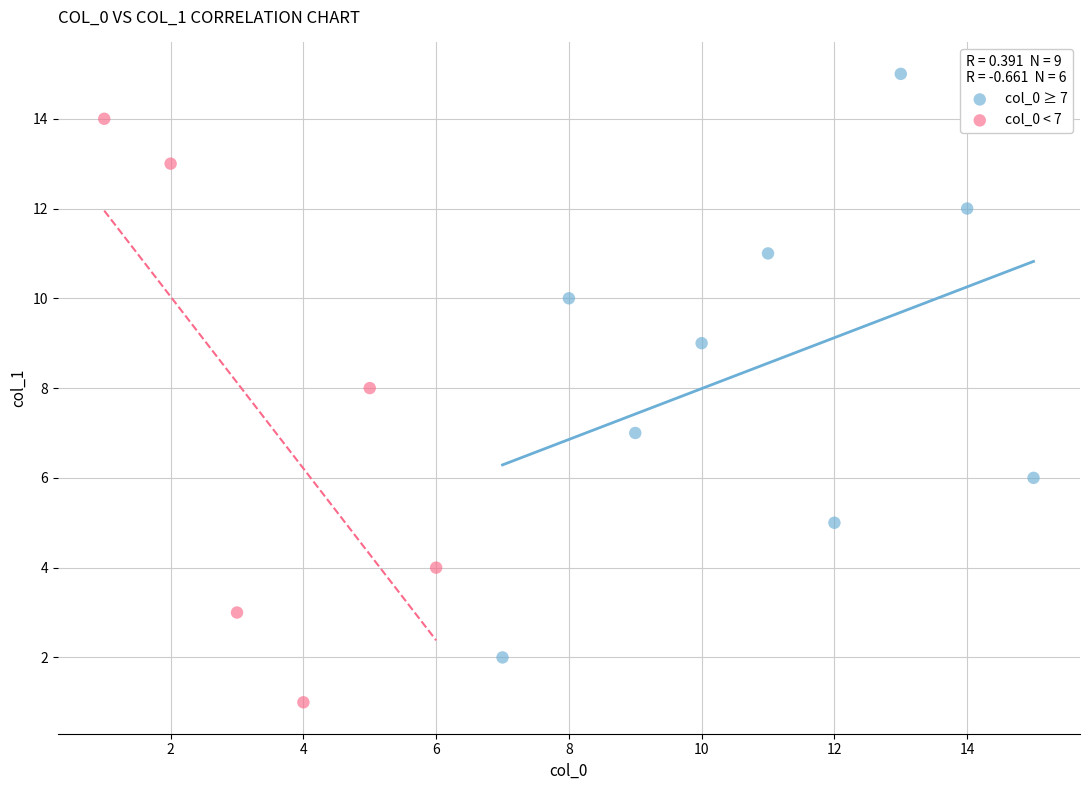

Which series contains the highest Y value?

col_0 ≥ 7